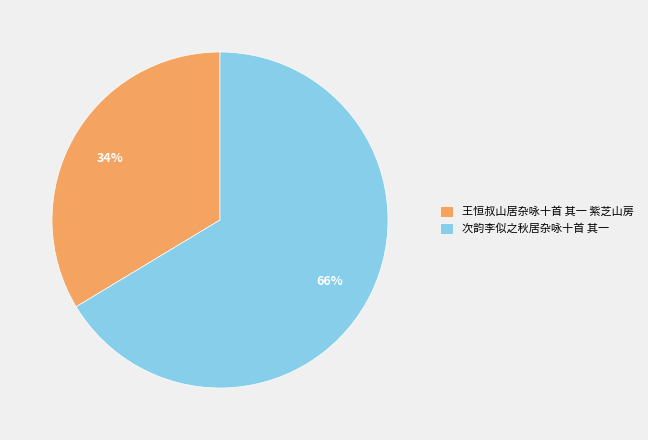

Between 次韵李似之秋居杂咏十首 其一 and 王恒叔山居杂咏十首 其一 紫芝山房, which is larger?

次韵李似之秋居杂咏十首 其一